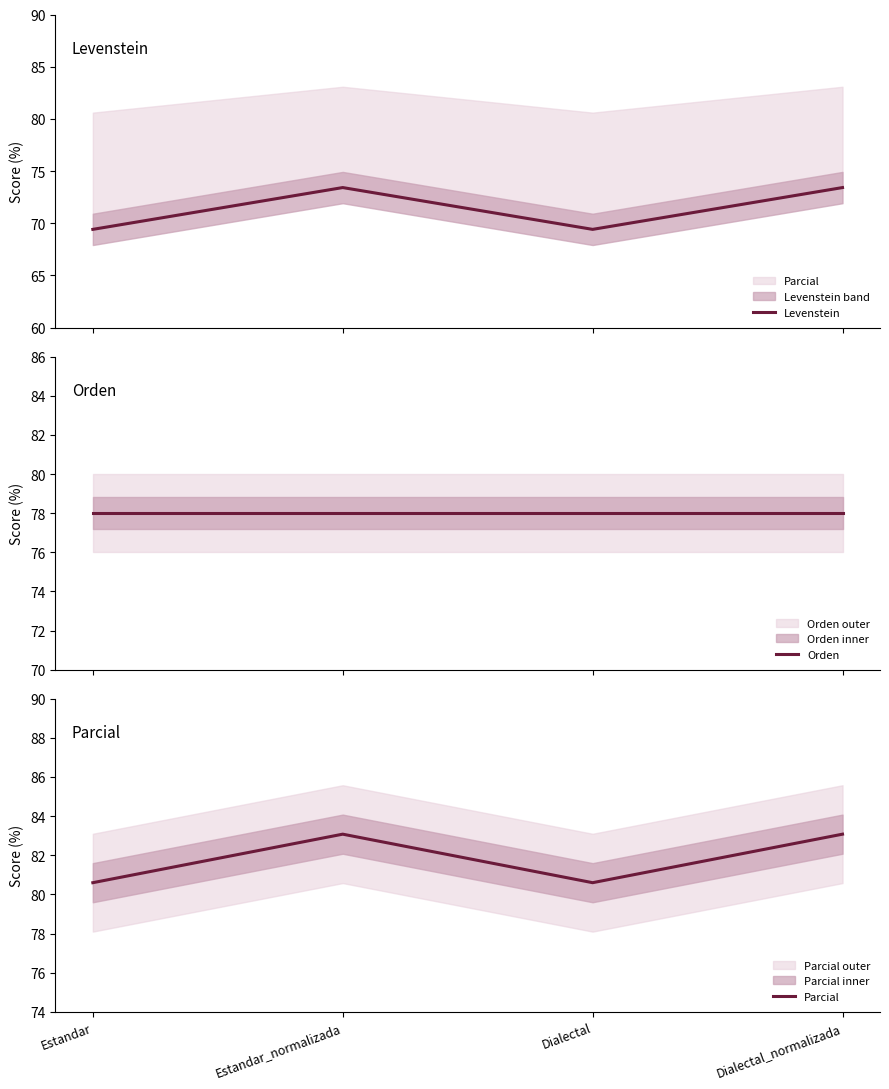

Which series has the widest spread of values?

Levenstein